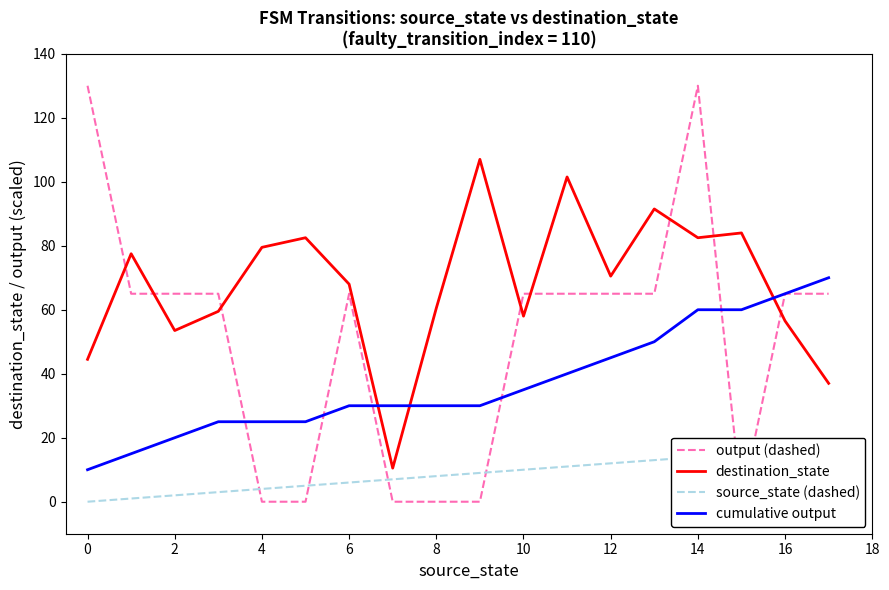

How many times do output (dashed) and destination_state cross each other?

8